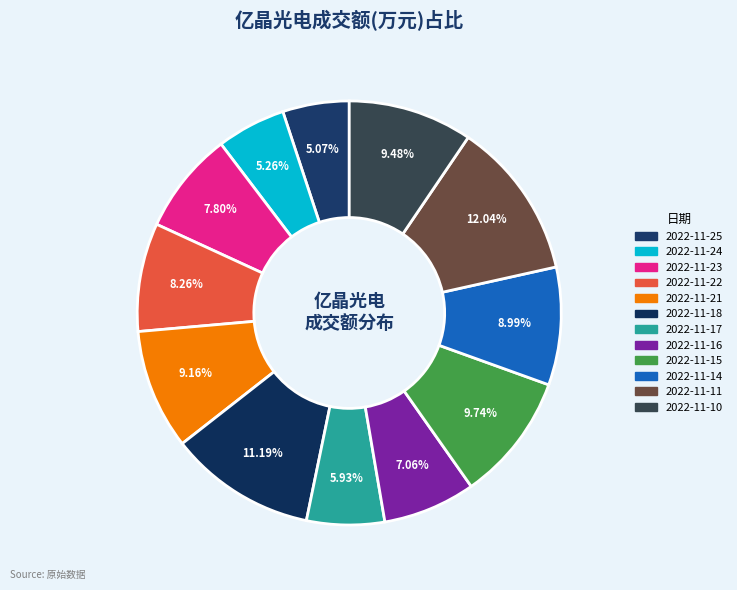

Which category has the biggest portion of the pie?

2022-11-11